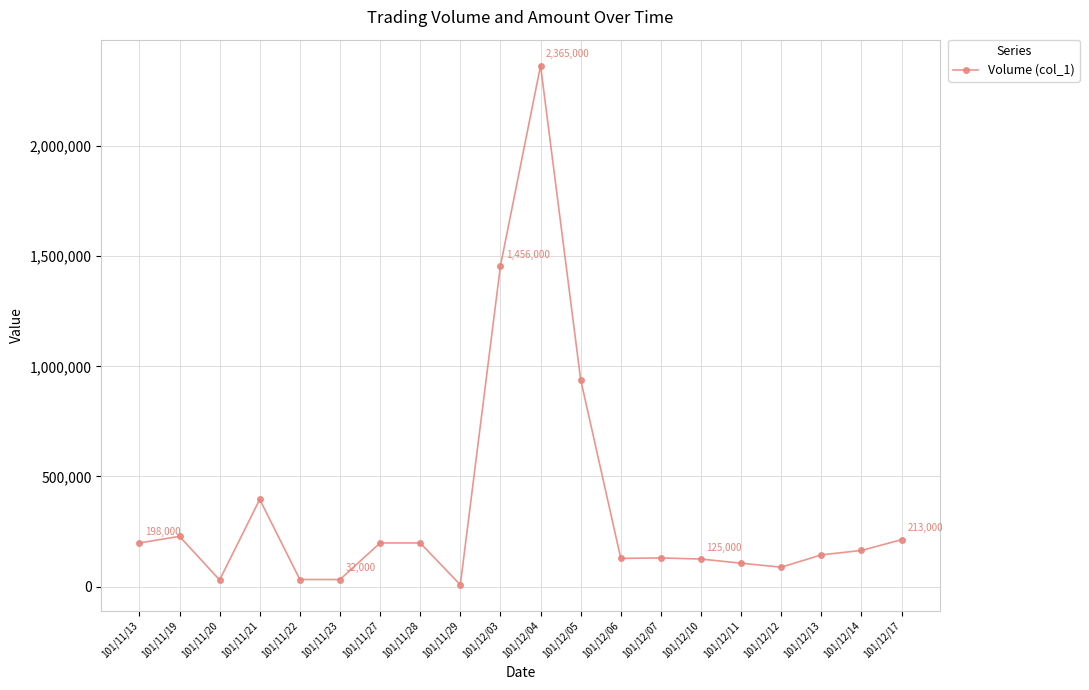

How many categories are shown in the chart?

20